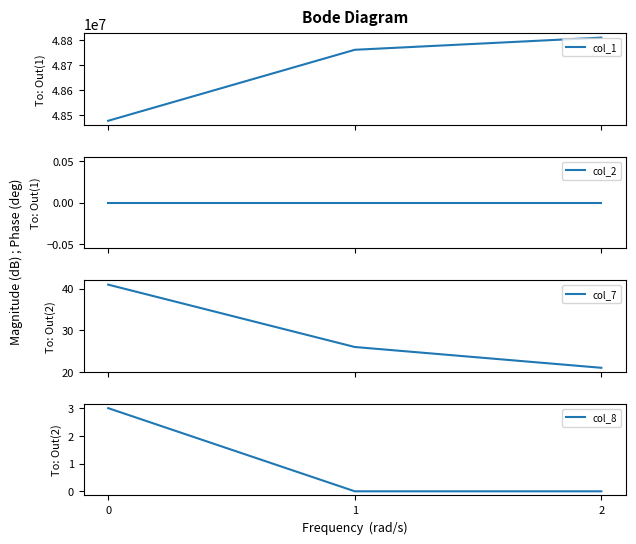

What is the difference between the highest and lowest values at 2?

48810442